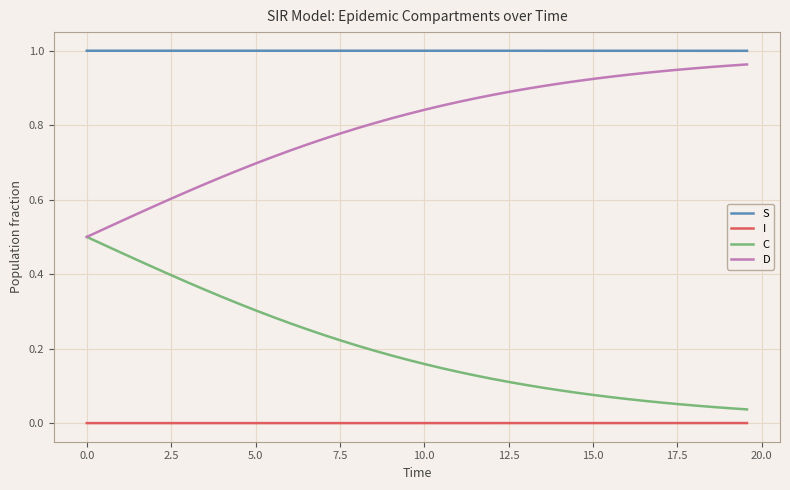

True or false: D and I cross at least once.

False